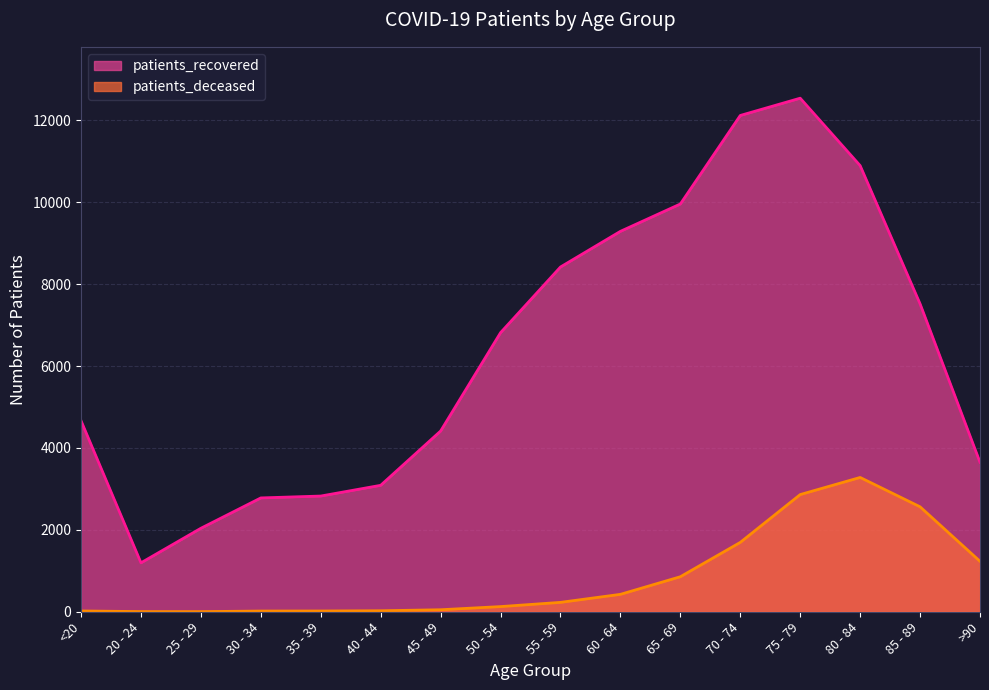

List the series in order of their peak value, highest first.

patients_recovered, patients_deceased